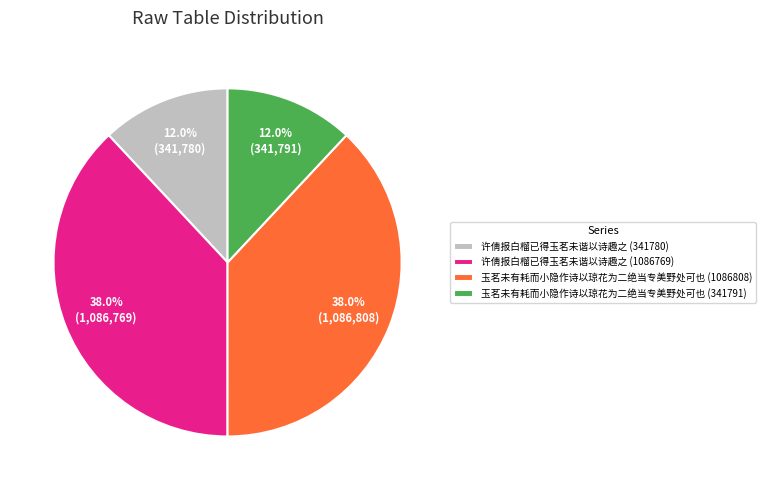

Is 许倩报白榴已得玉茗未谐以诗趣之 (341780) the majority of the pie?

No